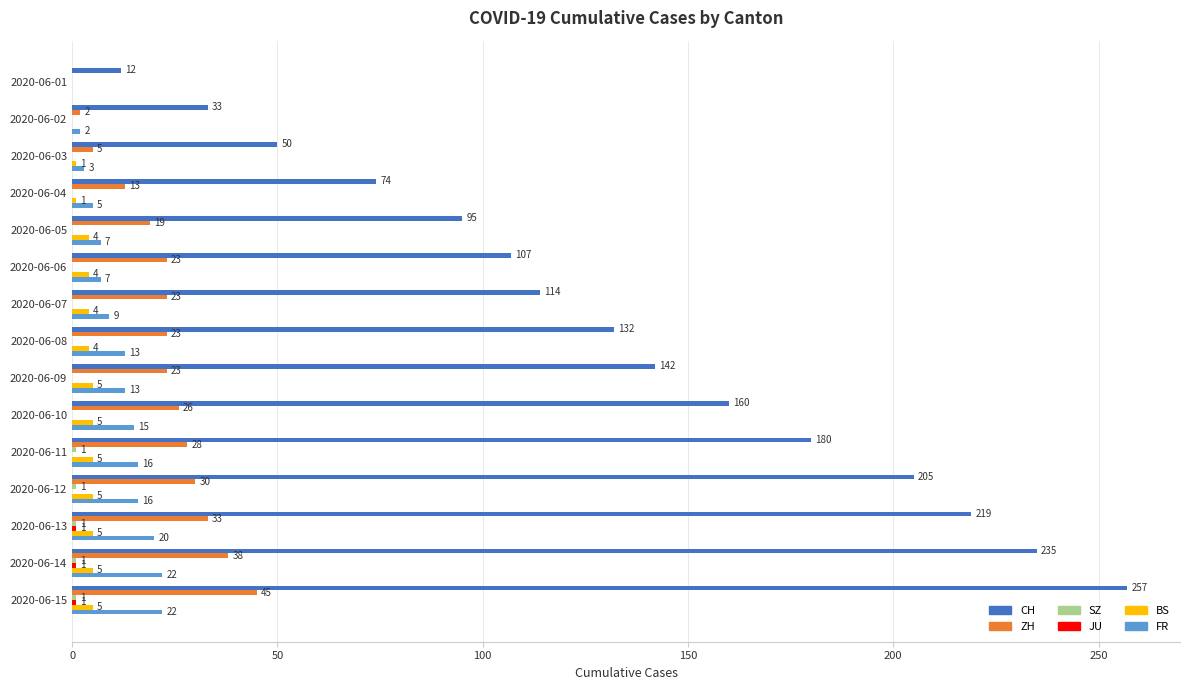

Between 2020-06-01 and 2020-06-08, which series saw the biggest shift?

CH